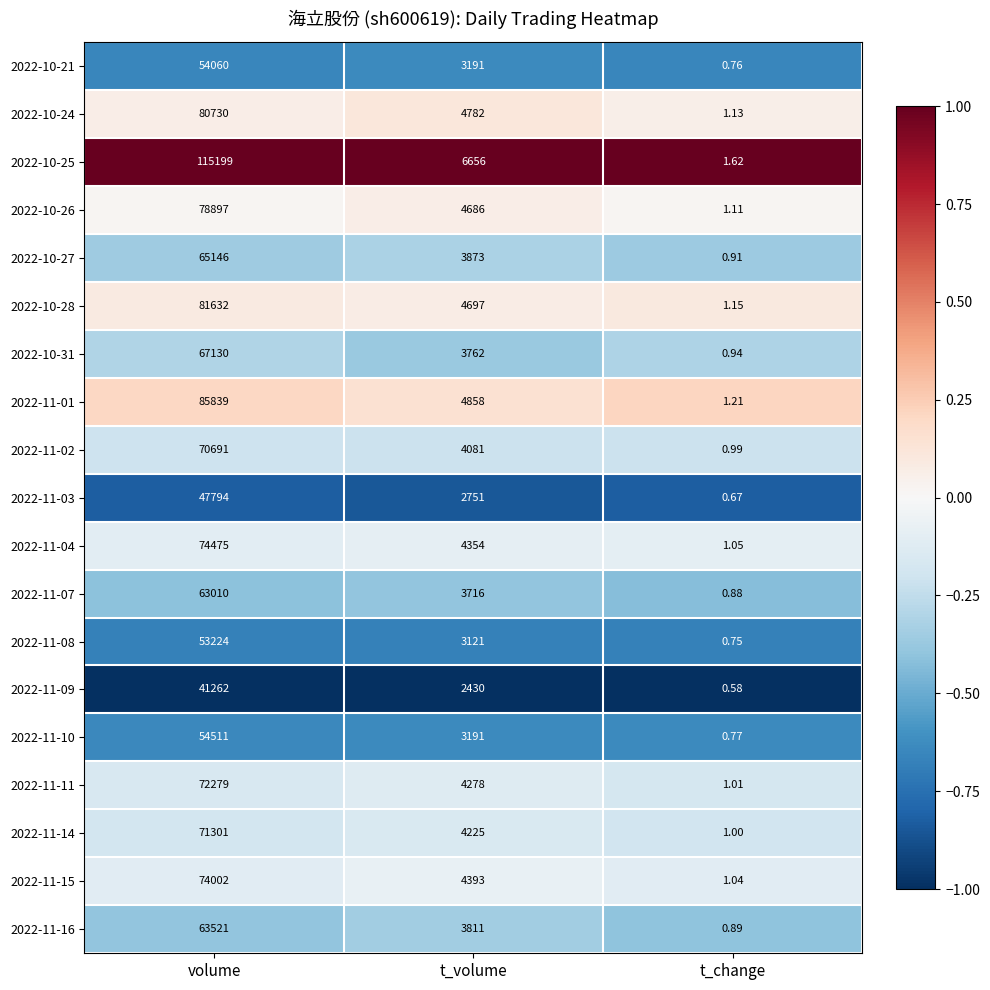

How many distinct data groups are displayed?

19